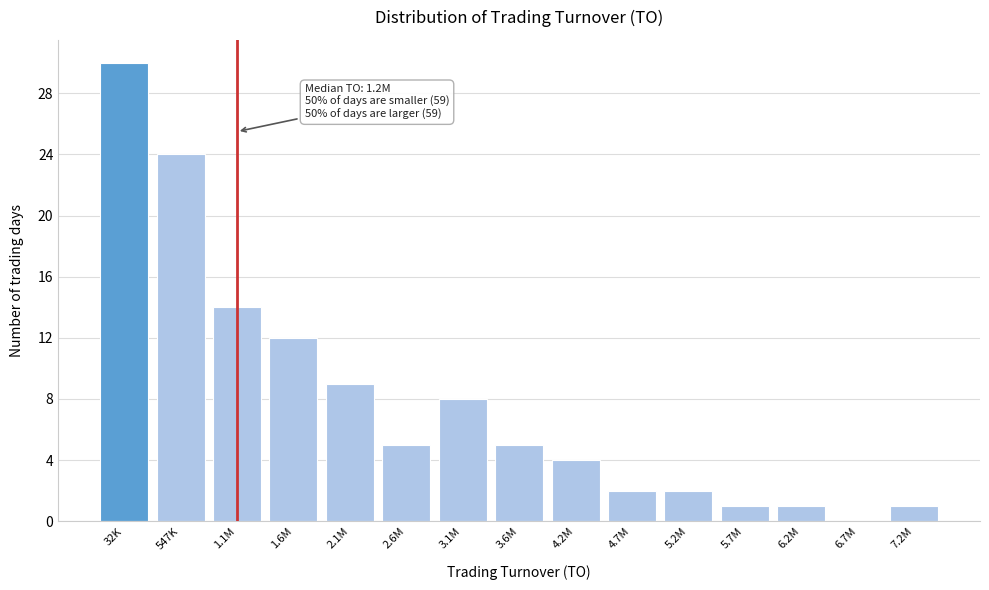

Reading left to right, list all the values displayed in this chart.

32K=30	547K=24	1.1M=14	1.6M=12	2.1M=9	2.6M=5	3.1M=8	3.6M=5	4.2M=4	4.7M=2	5.2M=2	5.7M=1	6.2M=1	6.7M=0	7.2M=1